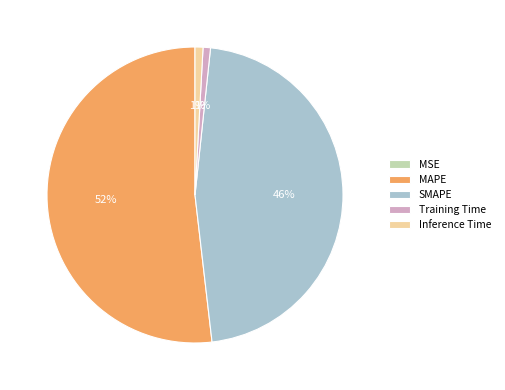

Between Inference Time and MAPE, which is larger?

MAPE